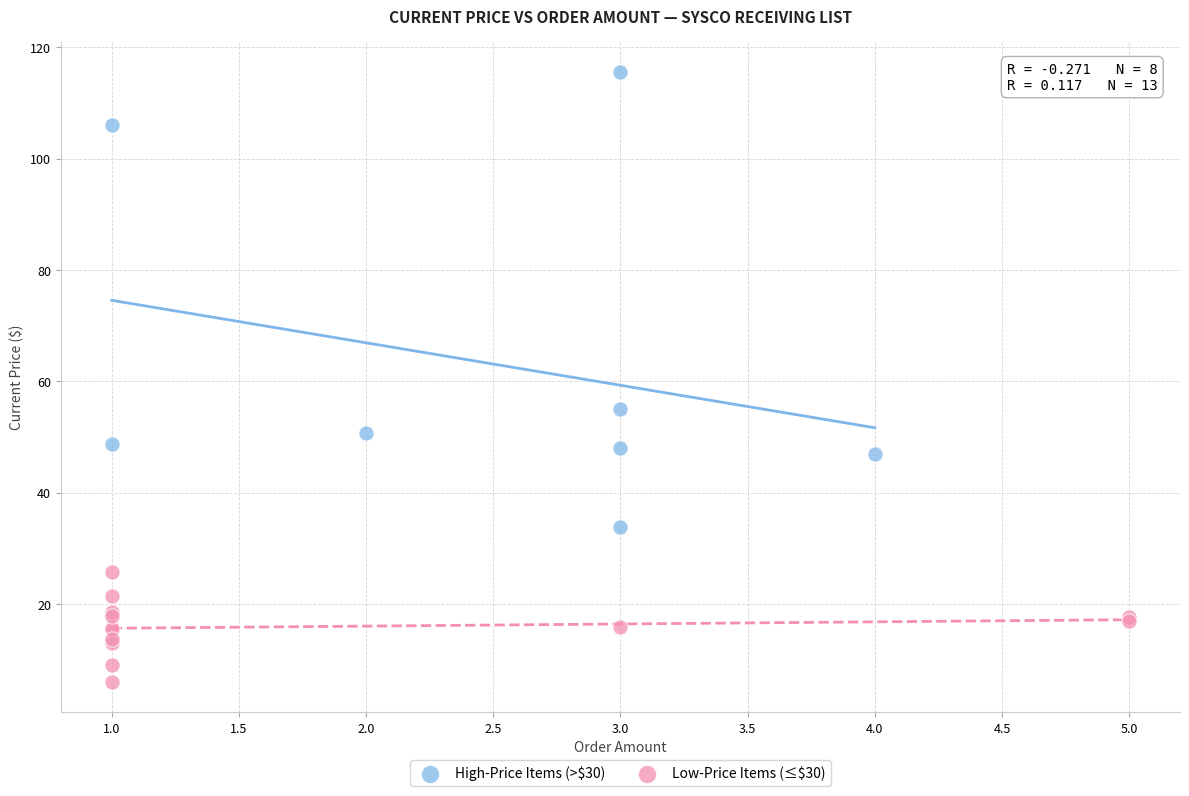

Which series has the largest Y range (max minus min)?

High-Price Items (>$30)